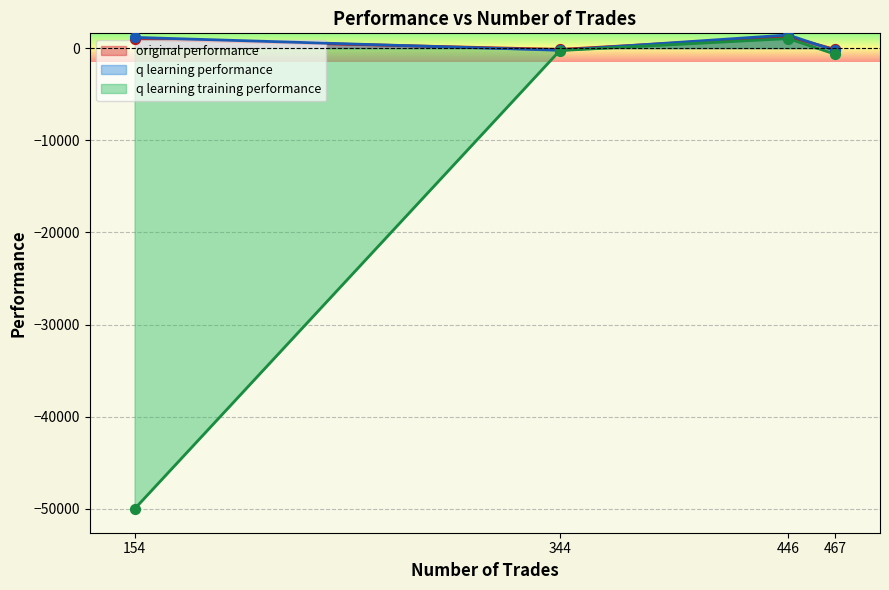

What are all the series names shown in the legend?

original performance, q learning performance, q learning training performance